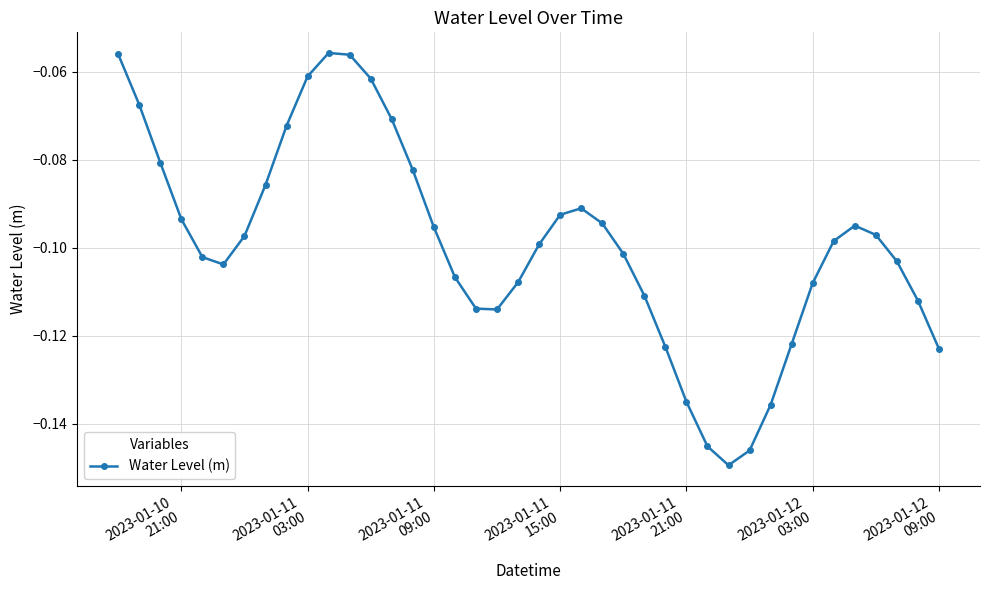

True or false: the data has more than 2 interior local peaks.

True